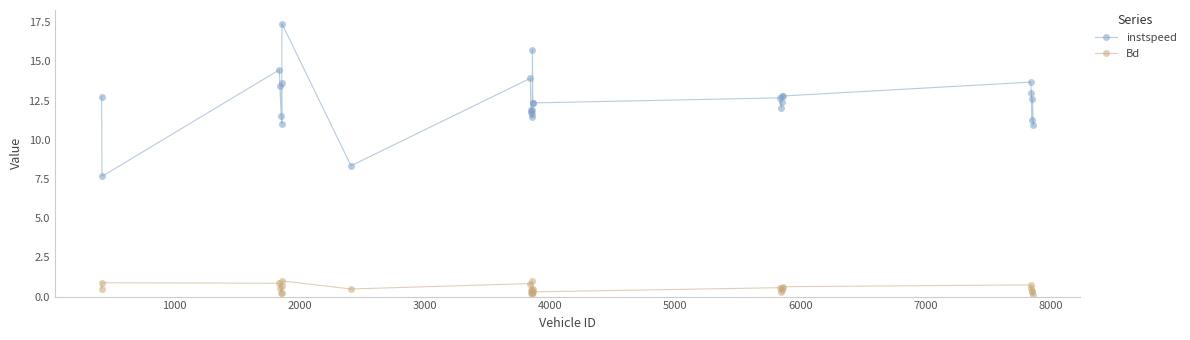

At how many categories does at least one series exceed 6?

28